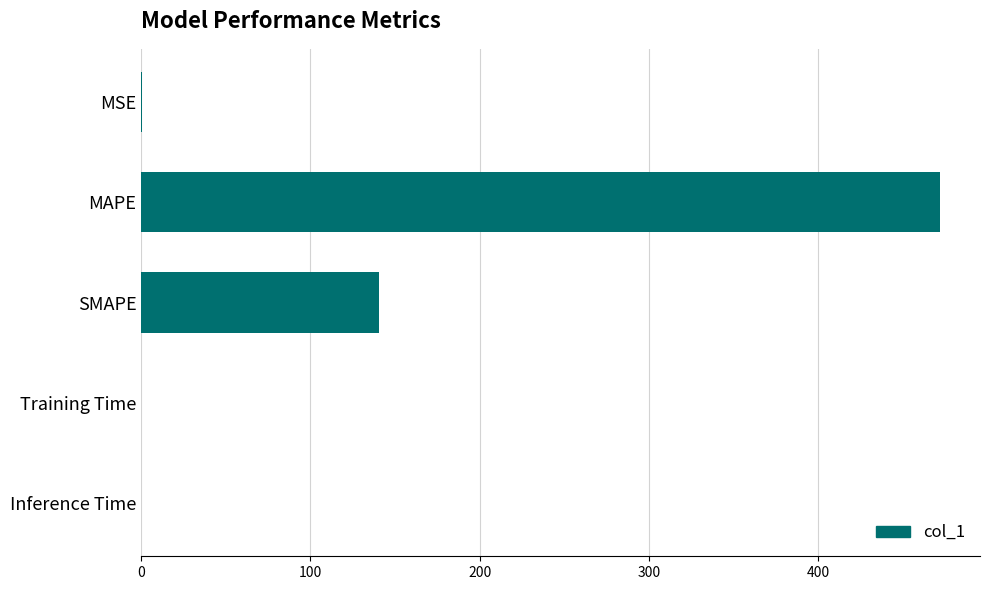

Read the value at SMAPE.

140.5